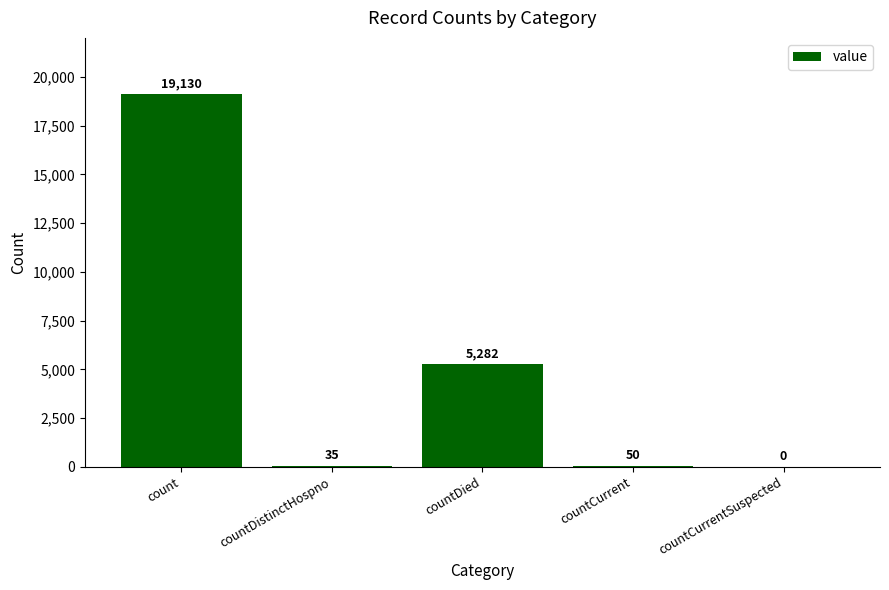

Where is the data nearest to the value 9565?

countDied